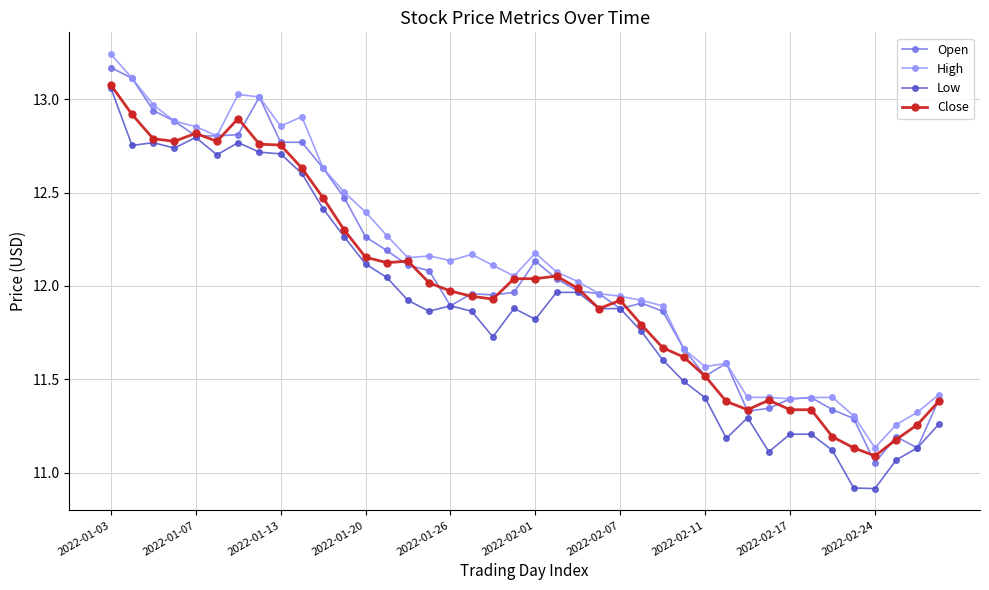

Rank the series by their average value, from lowest to highest.

Low, Close, Open, High